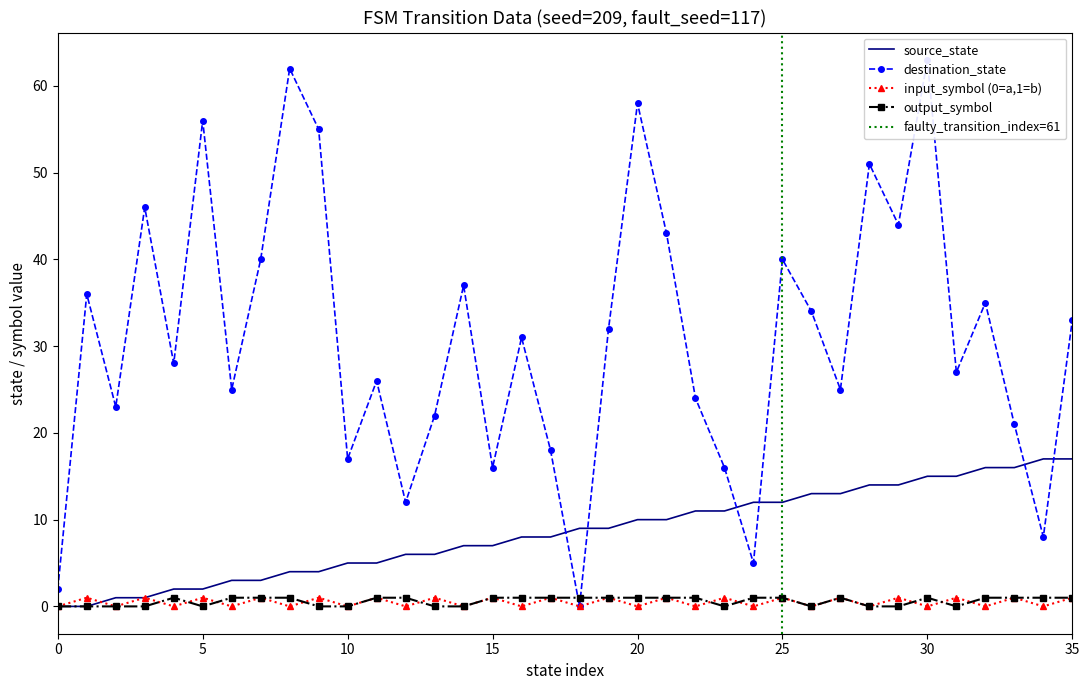

How many data points does each series have?

36